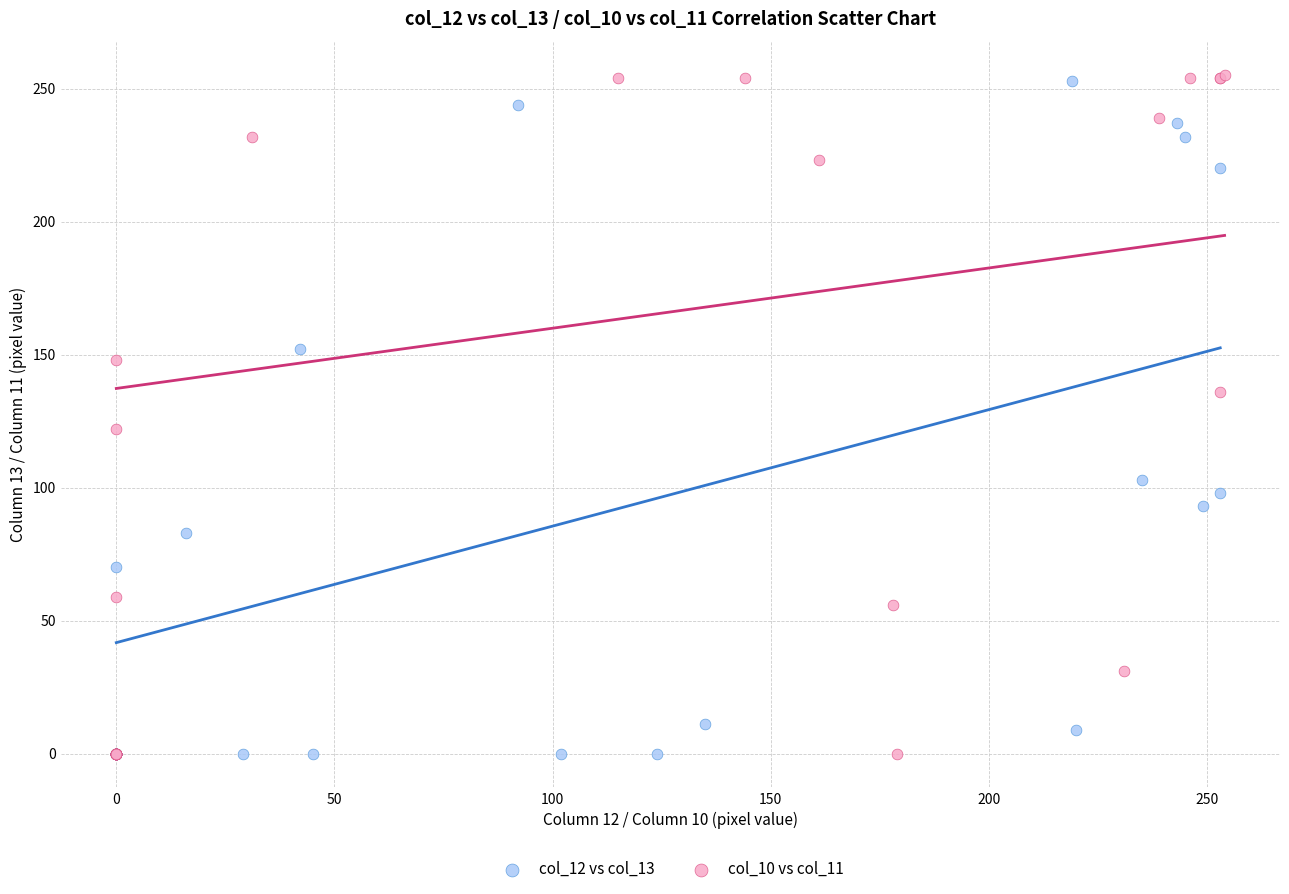

Which series has the largest Y range (max minus min)?

col_10 vs col_11